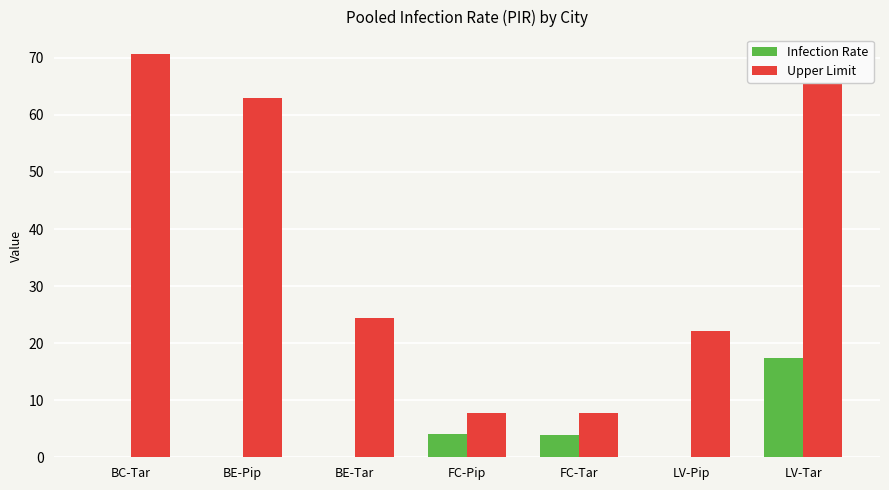

Read the Upper Limit value at FC-Pip.

7.7